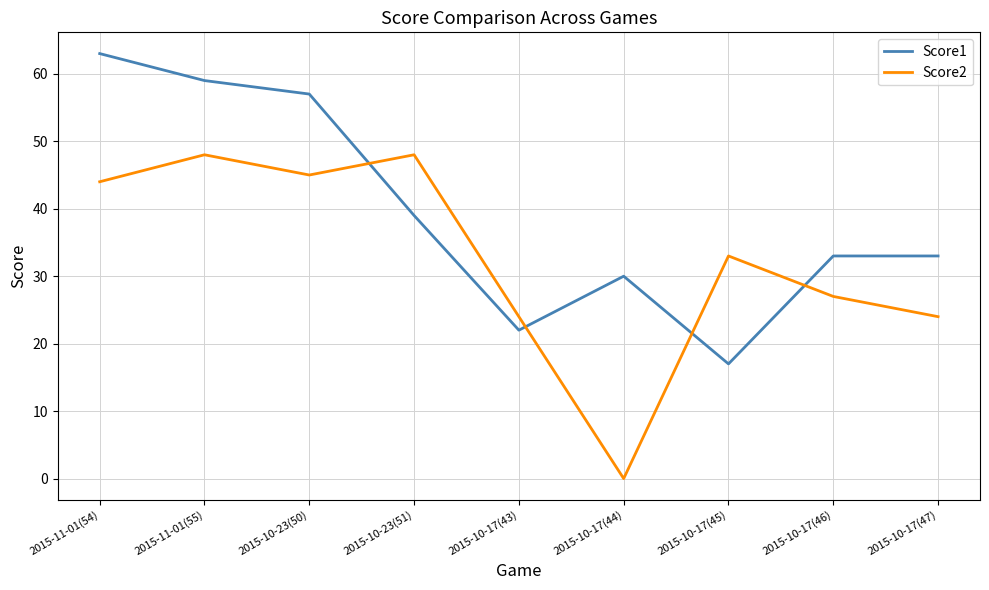

What is the difference between the maximum and minimum values in the Score2 series?

48